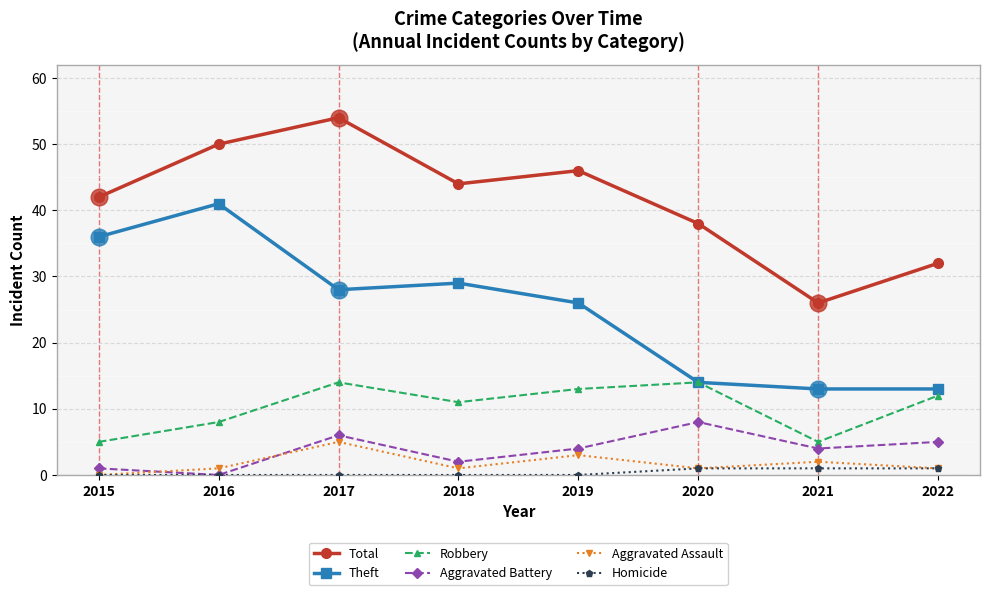

True or false: Robbery and Total cross at least once.

False